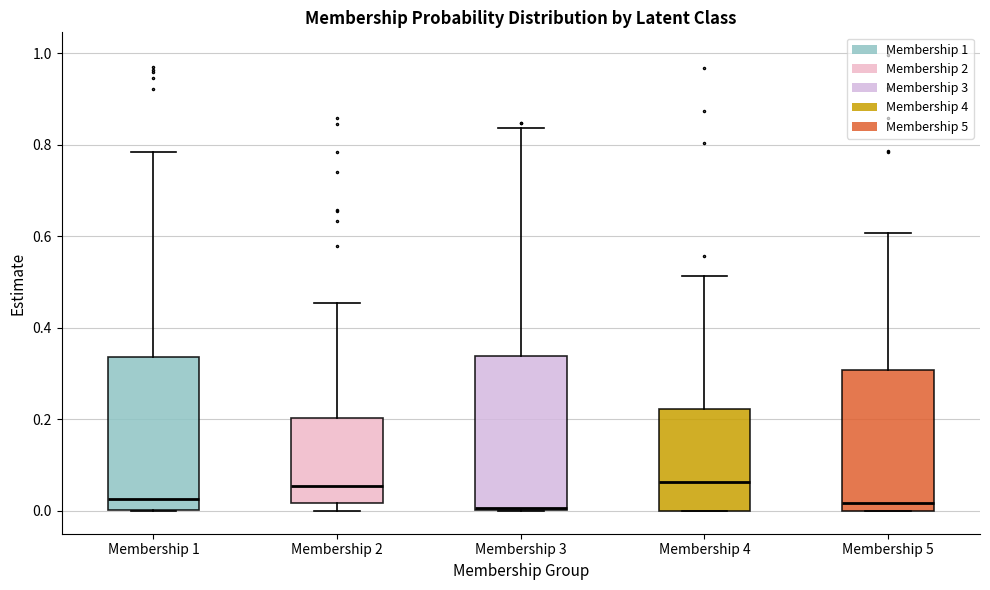

Reading left to right, transcribe this box plot: for each box, give where its median line is, the range the box spans, and where its two whiskers end, as read against the y-axis. The values are not printed on the chart, so give them approximately, as read against the axis.

Membership 1: median 0.02, box 0.00 to 0.34, whiskers 0.00 to 0.78
Membership 2: median 0.06, box 0.02 to 0.20, whiskers 0.00 to 0.46
Membership 3: median 0.00 (just above the box's lower edge), box 0.00 to 0.34, whiskers 0.00 to 0.84
Membership 4: median 0.06, box 0.00 to 0.22, whiskers 0.00 to 0.52
Membership 5: median 0.02, box 0.00 to 0.30, whiskers 0.00 to 0.60